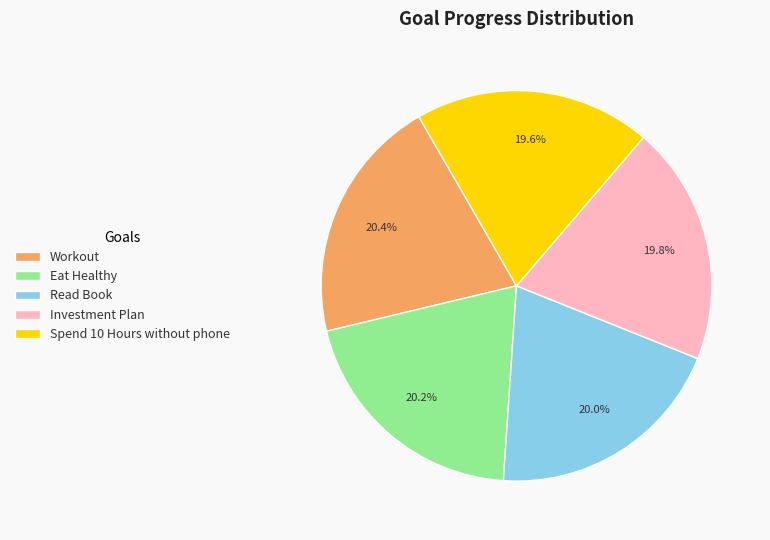

What is the ratio of the value at Investment Plan to the value at Workout?

1.0